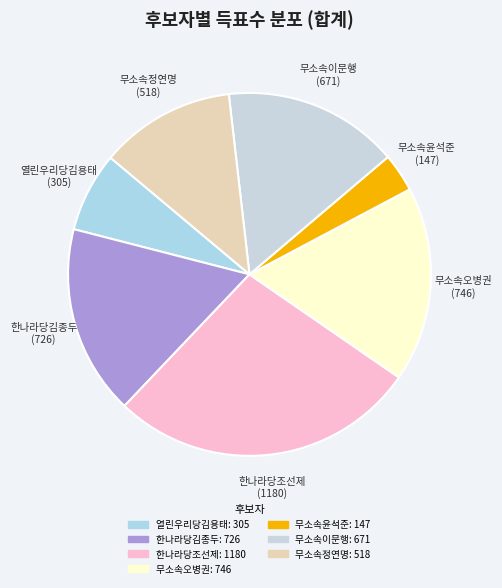

The 열린우리당김용태 slice represents 7% of the pie. True or false?

True